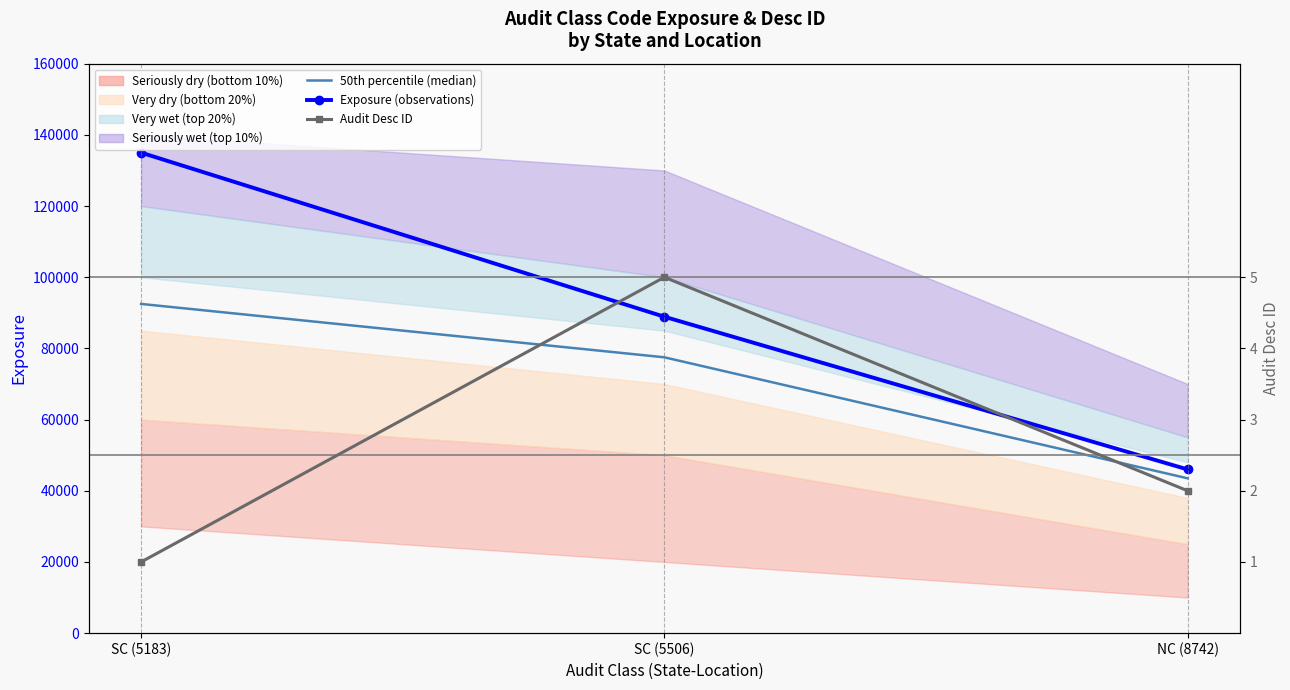

At which category is the sum across all series the highest?

SC (5183)